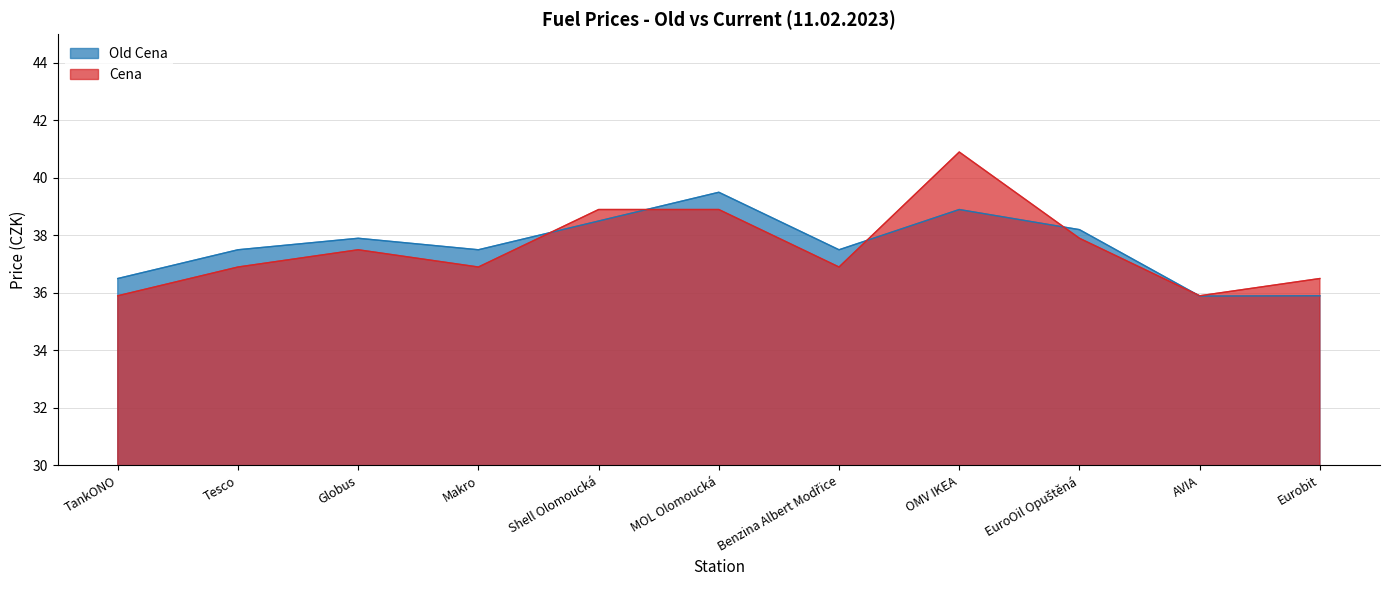

What is the greatest value displayed?

40.9